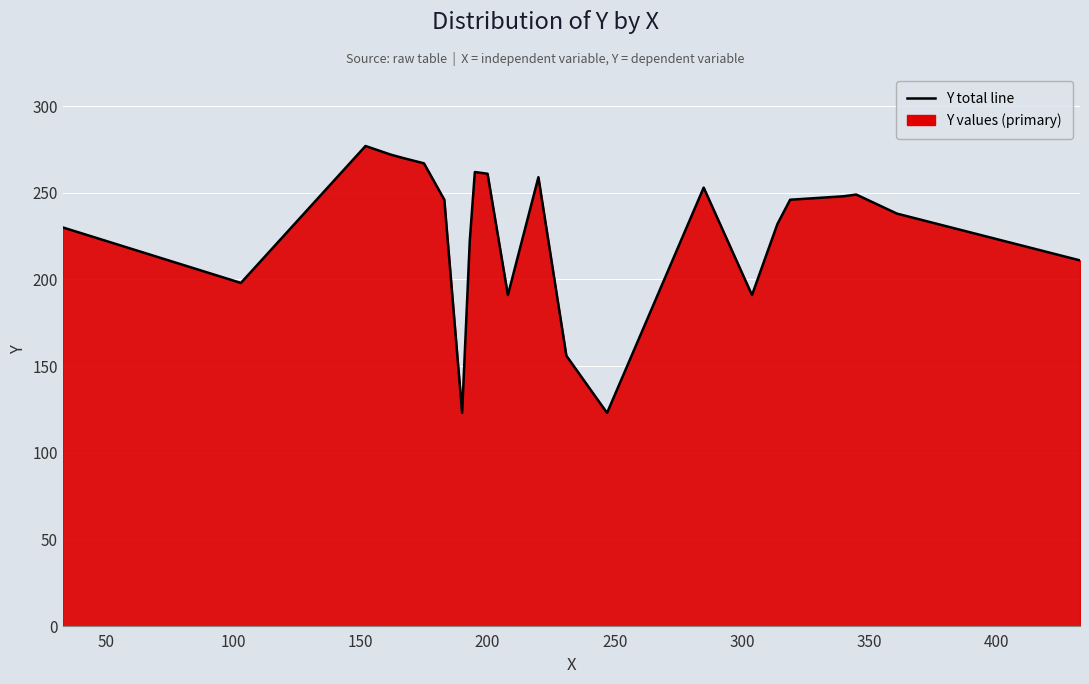

What is the average value?

229